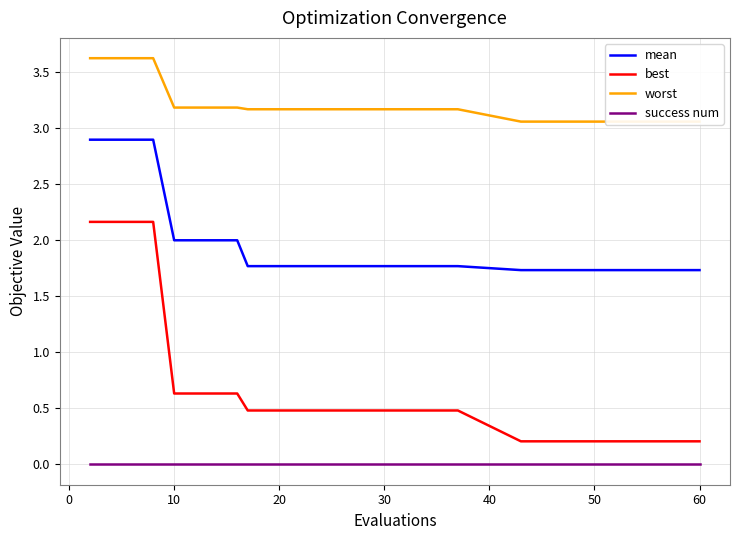

Does the chart have visible grid lines?

Yes